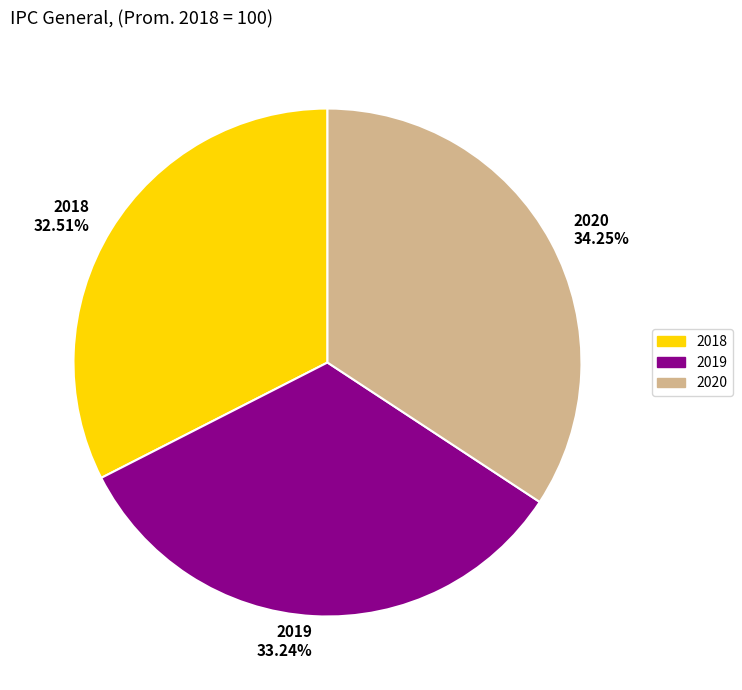

Is there any slice that represents more than half of the pie?

No